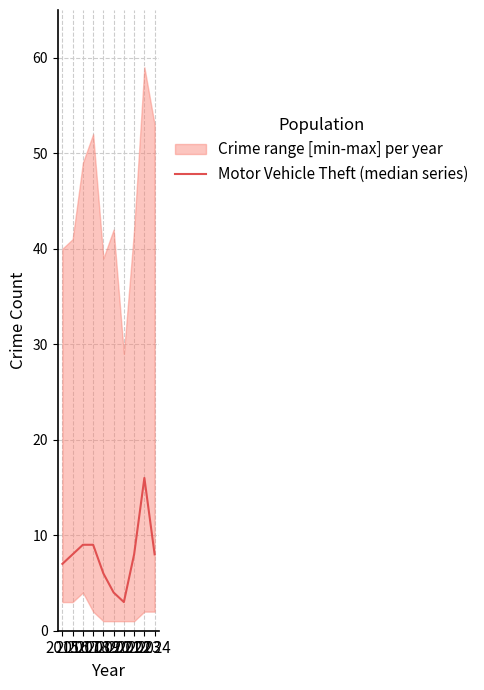

Where is the first local minimum?

2021